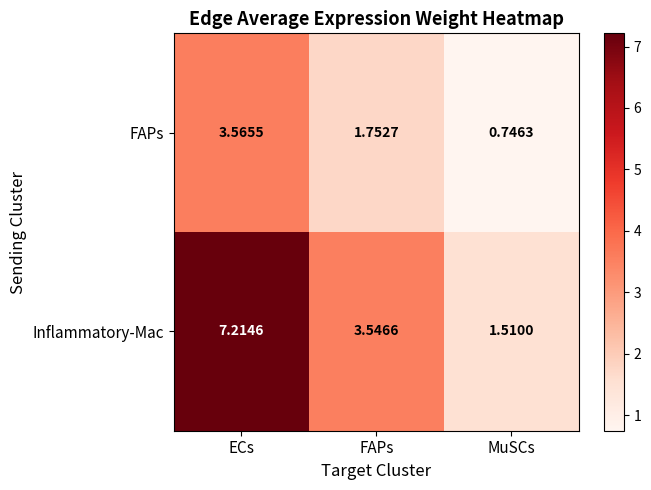

Rank the series by their average value, from lowest to highest.

FAPs, Inflammatory-Mac